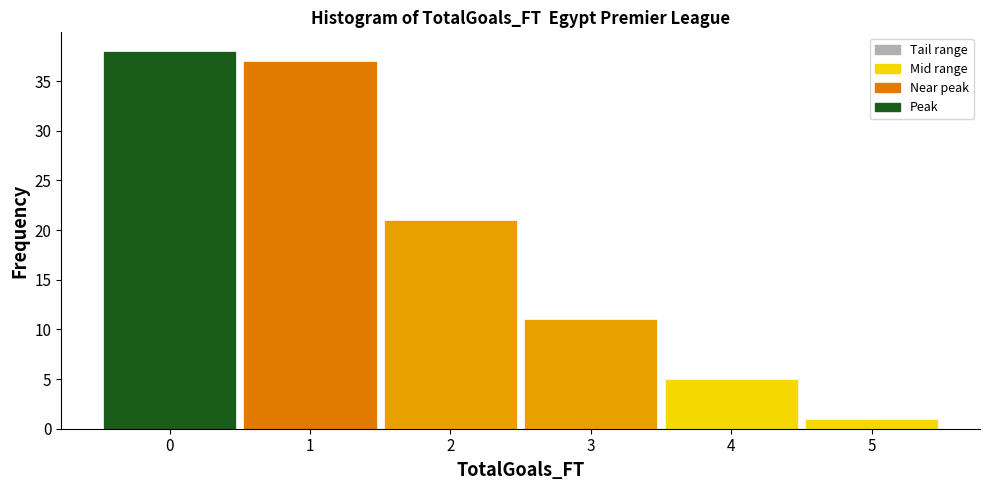

What is the height of the bar covering 3.5 to 4.5 on the x-axis? The values are not printed on the chart, so give them approximately, as read against the axis.

5